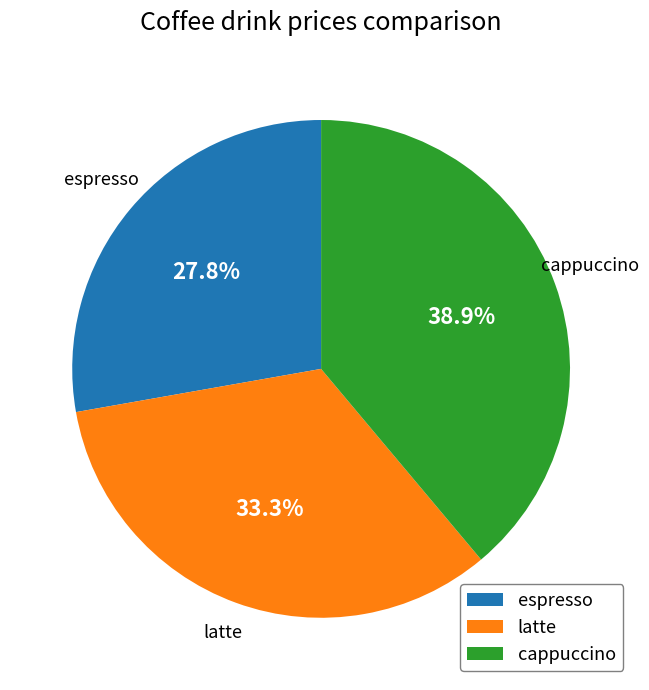

To the nearest percent, what percentage of the pie is cappuccino?

39%